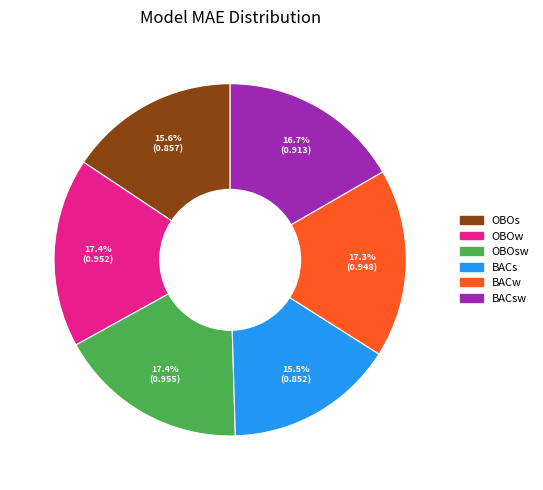

Is there a majority slice in this chart?

No